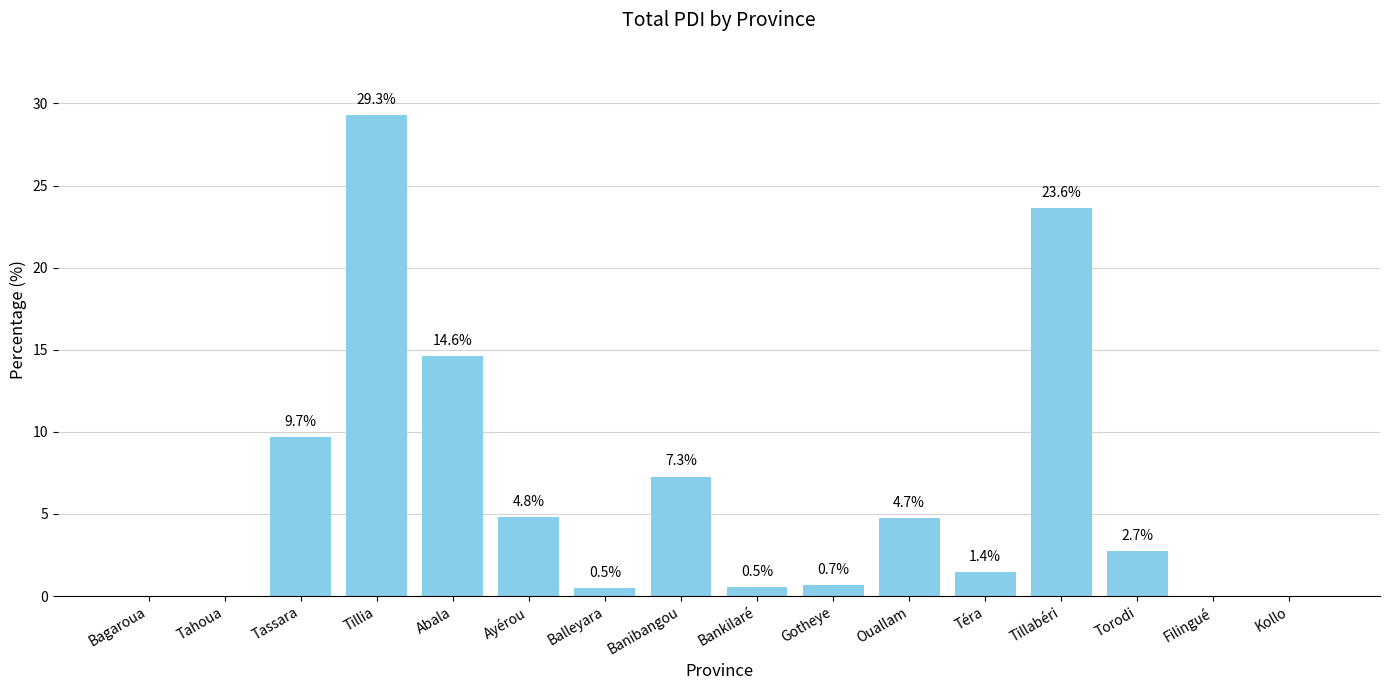

What is the sum of the values at Torodi and Banibangou?

10.0